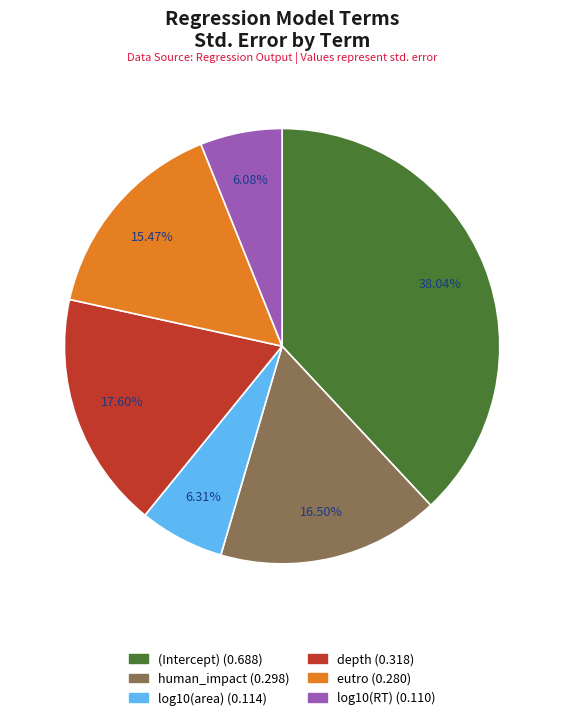

The eutro slice represents 22% of the pie. True or false?

False